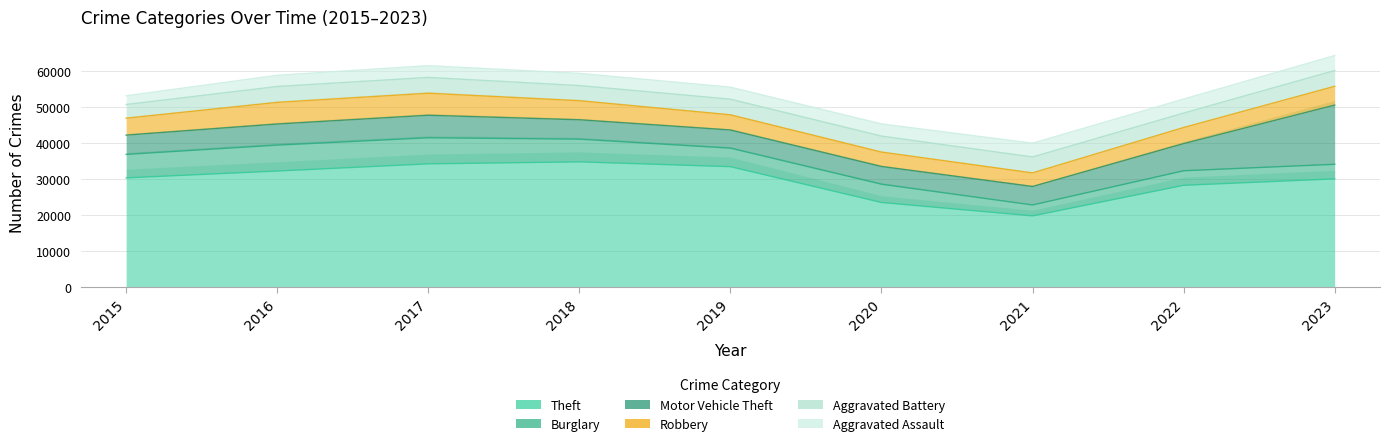

Does the chart display data point markers on the line(s)?

No